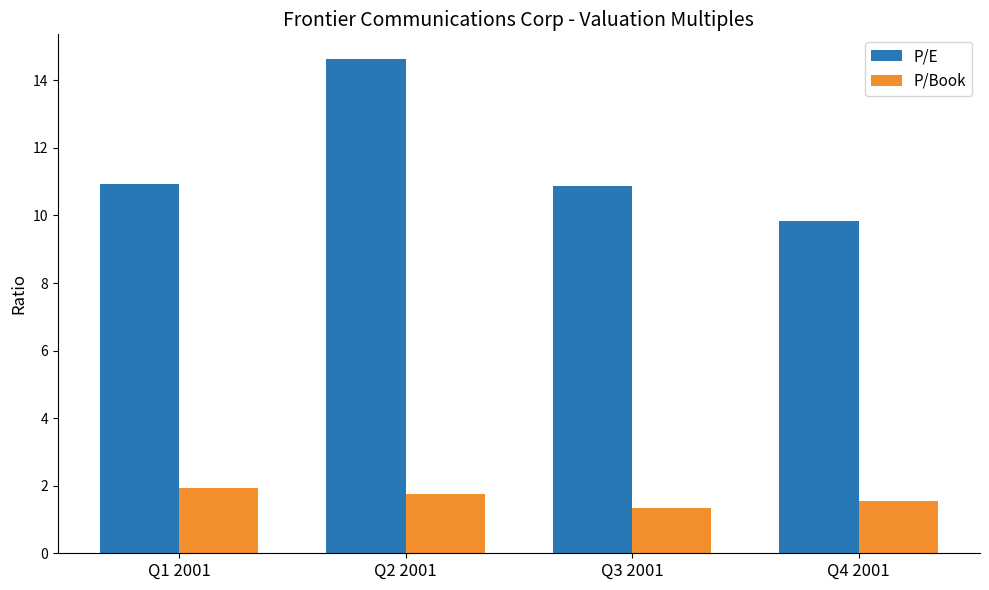

Does the chart contain any negative values?

No